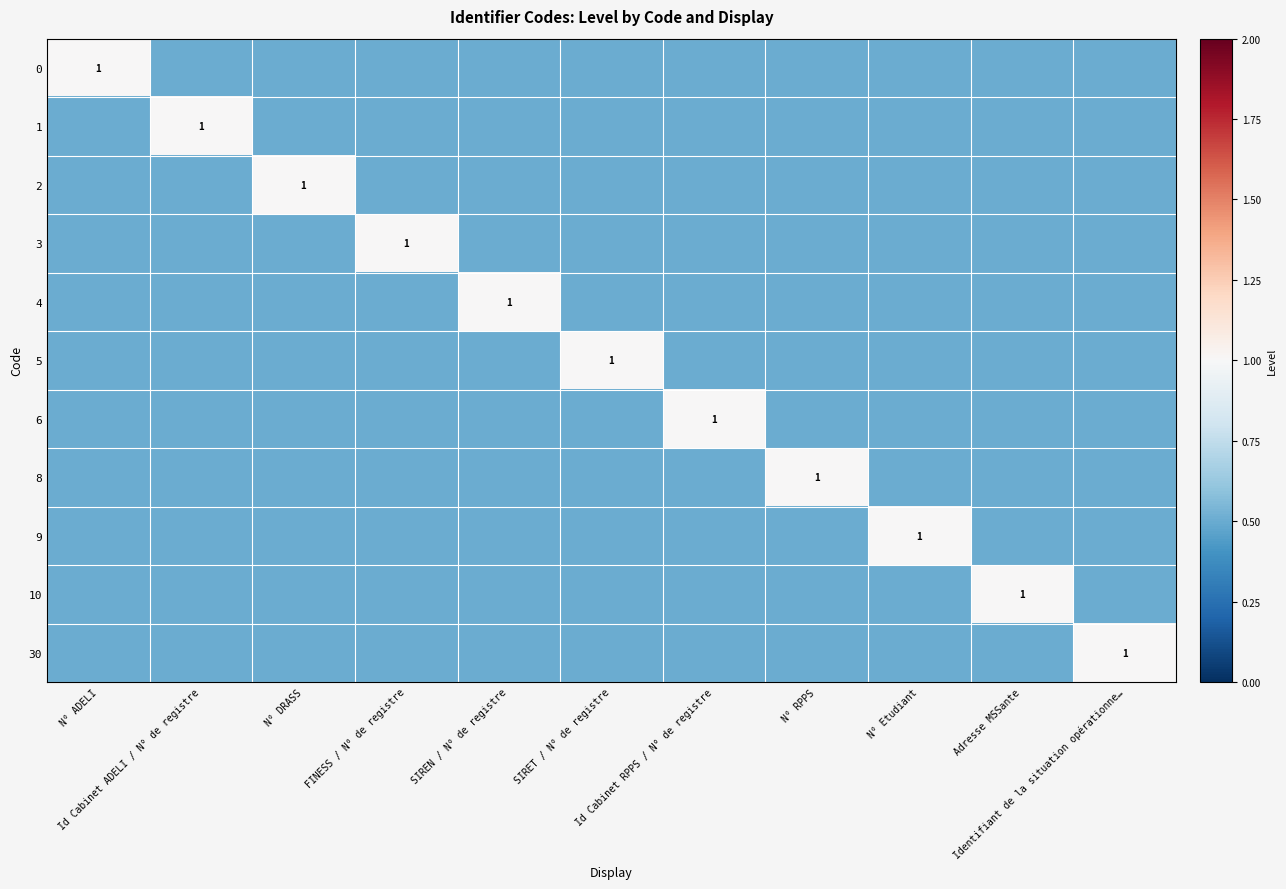

List the labels in order of 2 value, largest first.

N° DRASS, N° ADELI, Id Cabinet ADELI / N° de registre, FINESS / N° de registre, SIREN / N° de registre, SIRET / N° de registre, Id Cabinet RPPS / N° de registre, N° RPPS, N° Etudiant, Adresse MSSante, Identifiant de la situation opérationne…